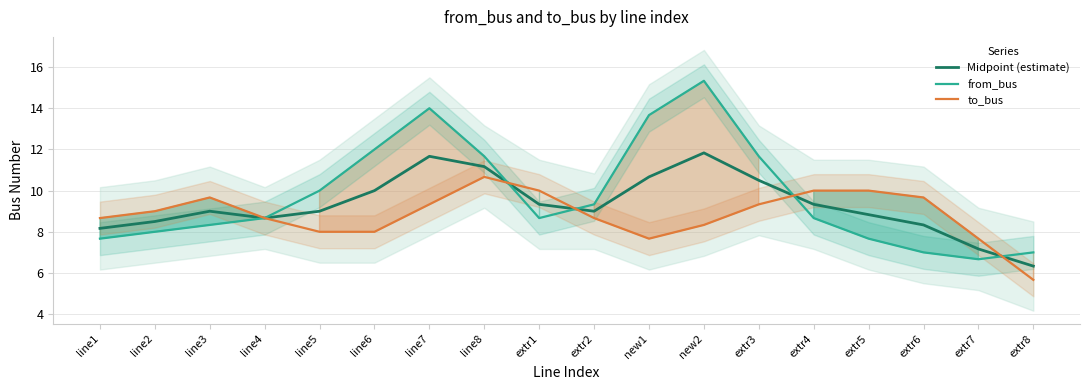

Between line2 and extr3, which series saw the biggest shift?

from_bus